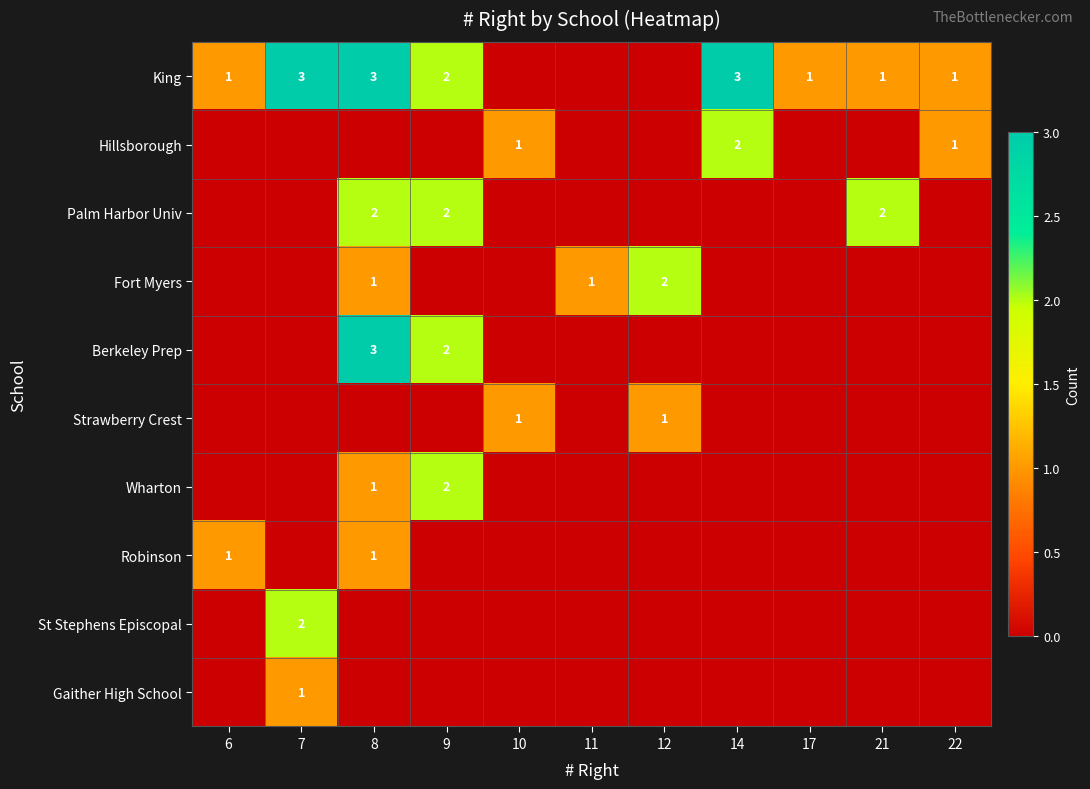

How many Wharton values are between 0 and 1?

10